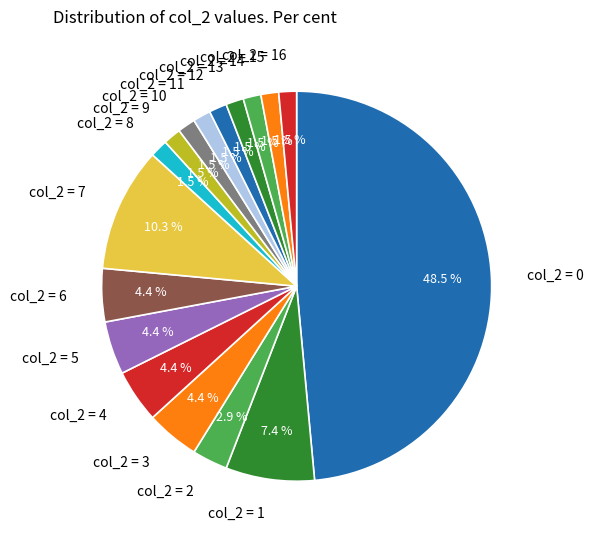

Which slice is the largest?

col_2 = 0